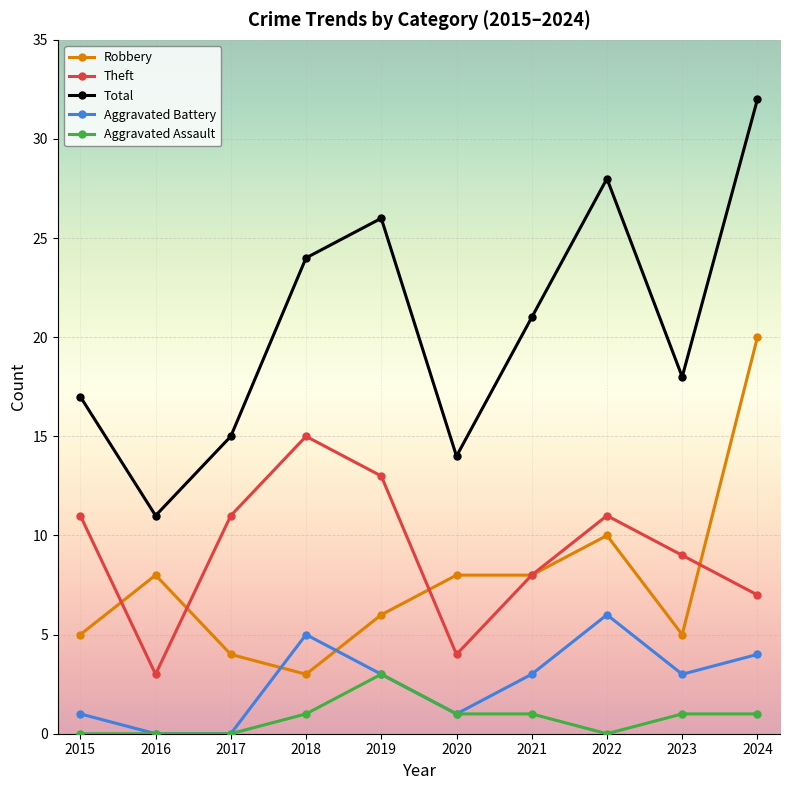

Rank the series by their maximum value, from highest to lowest.

Total, Robbery, Theft, Aggravated Battery, Aggravated Assault